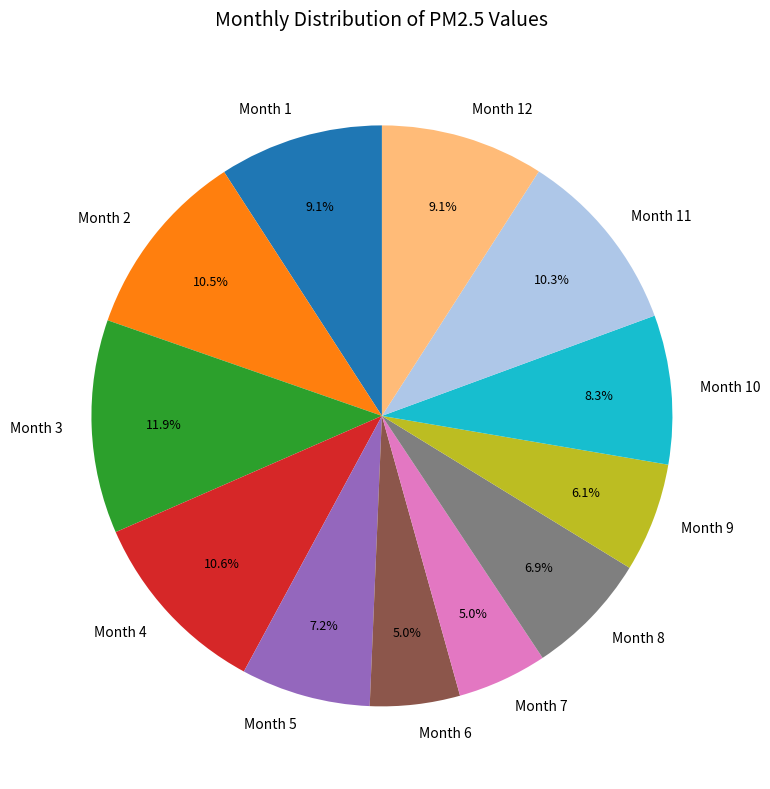

Between Month 7 and Month 4, which is larger?

Month 4